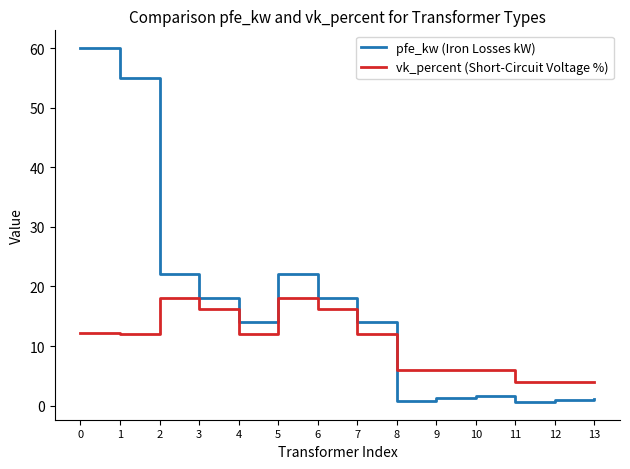

What is the maximum value shown in the chart?

60.0